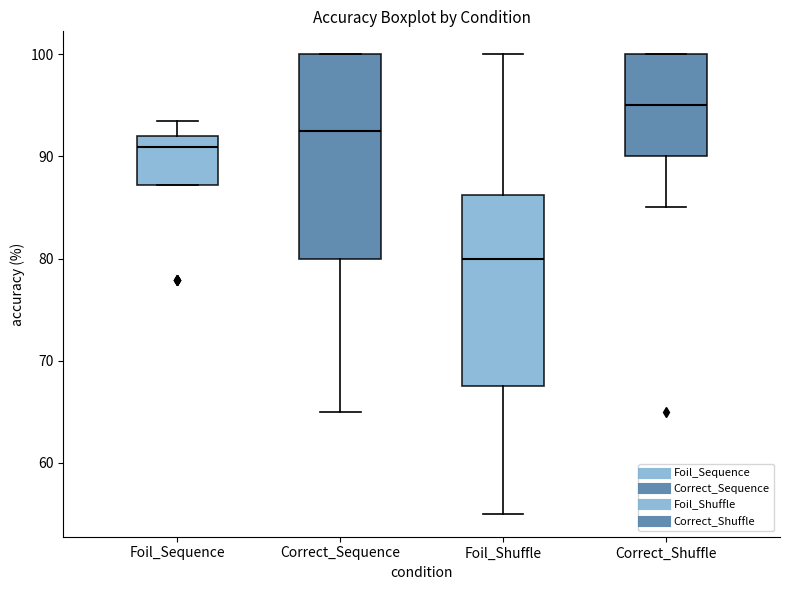

Which box's median line is the highest?

Correct_Shuffle